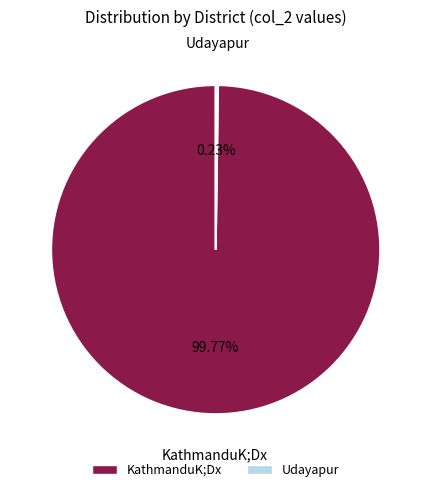

Is there a majority slice in this chart?

Yes